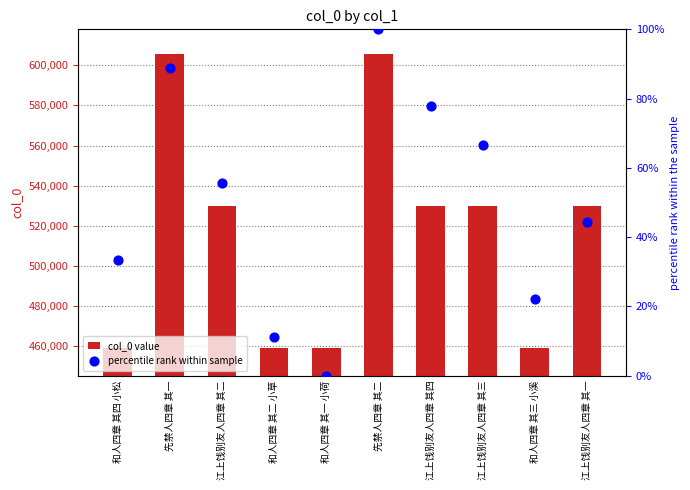

At how many categories does at least one series exceed 383935?

10